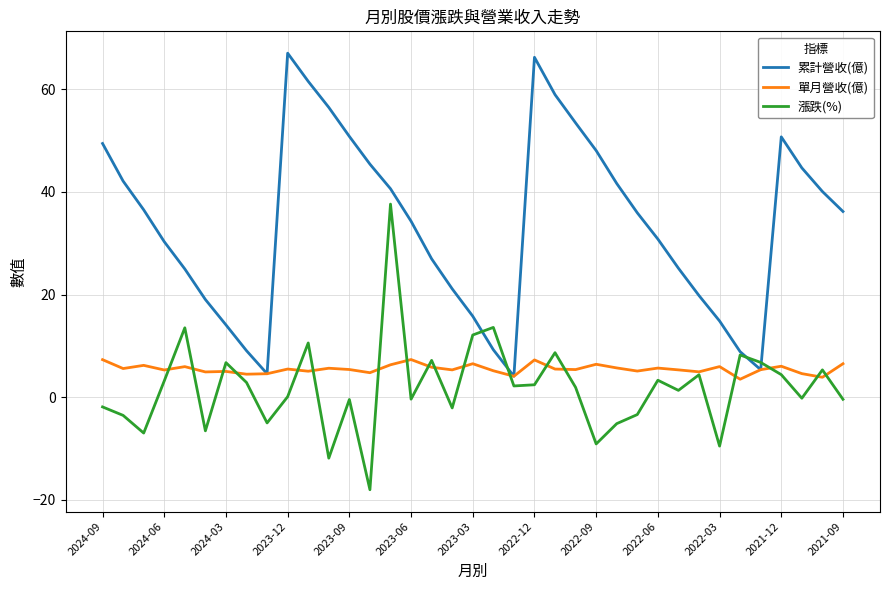

Which series has the largest total across all categories?

累計營收(億)